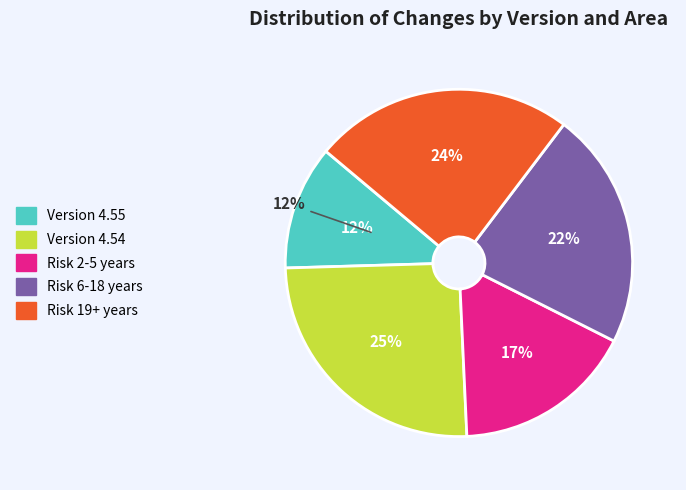

What is the change in value from Version 4.54 to Risk 19+ years?

-1